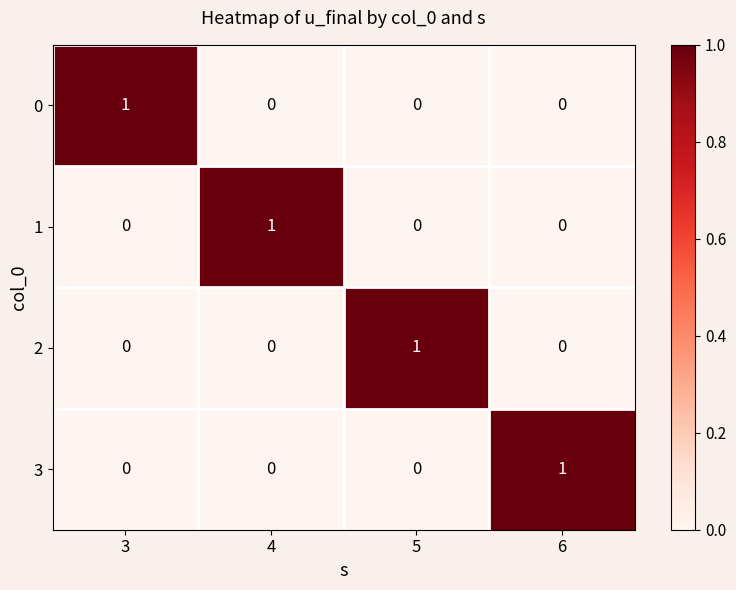

At which label does 0 reach its peak?

3